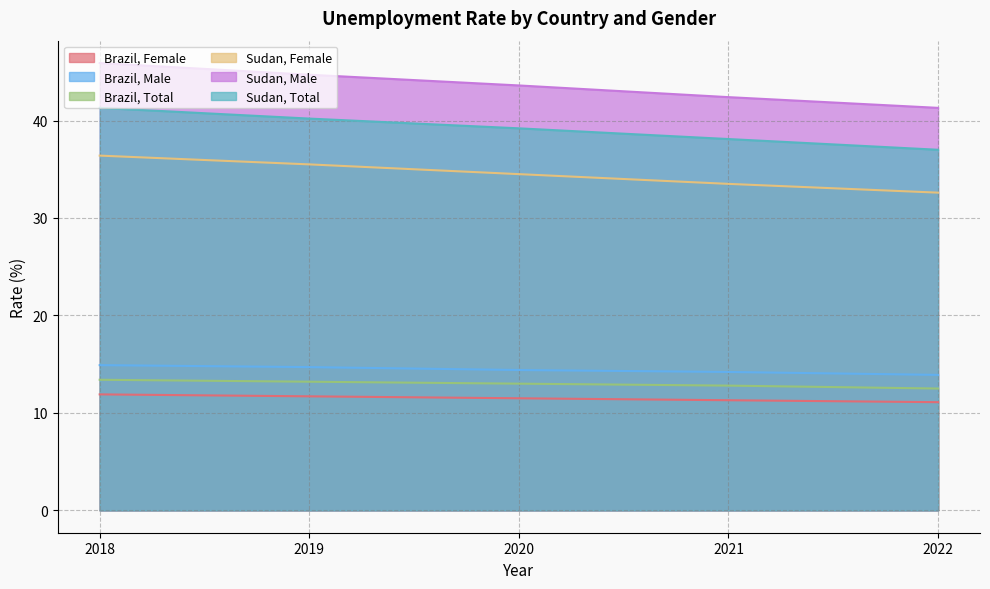

How many lines are shown in the chart?

6